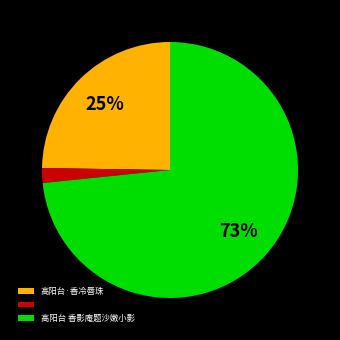

Does any single category account for the majority?

Yes